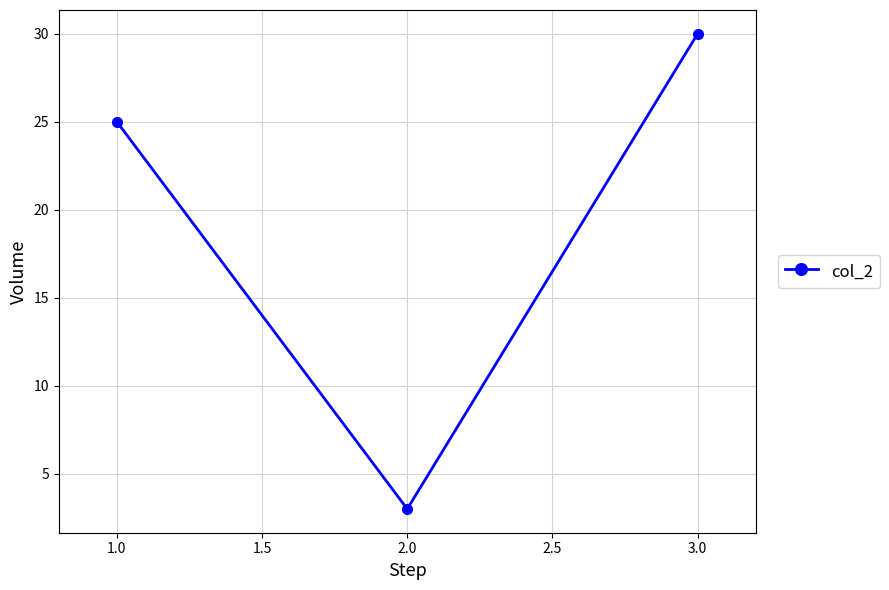

What is the value of the 3rd point from the left?

30